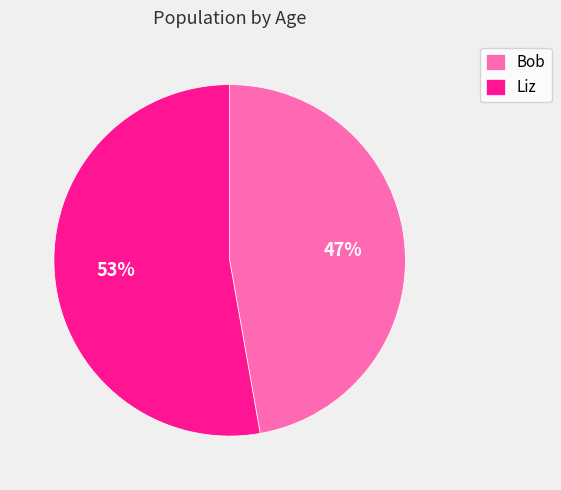

Rank the categories by value from lowest to highest.

Bob, Liz